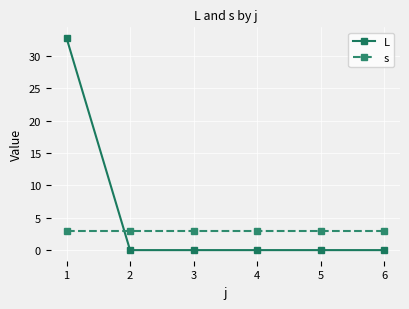

What is the spread (max minus min) of values at 6?

3.0